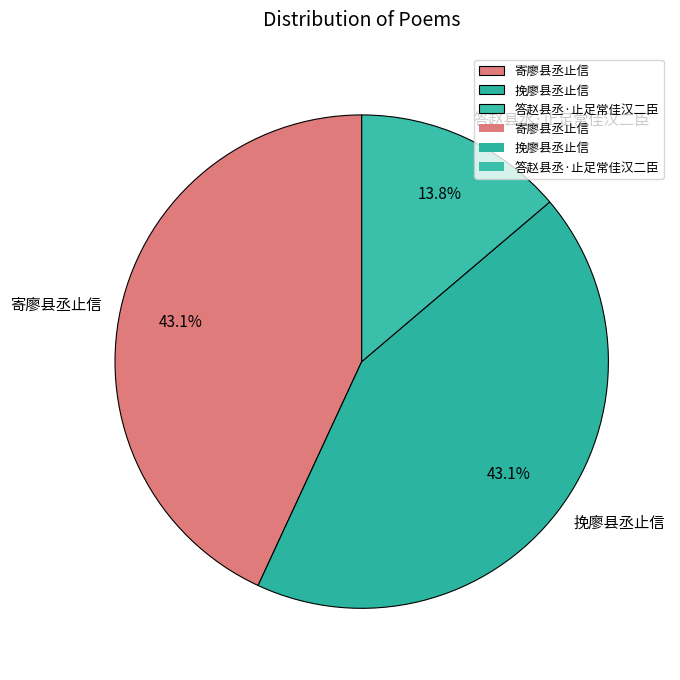

The 答赵县丞·止足常佳汉二臣 slice represents 2% of the pie. True or false?

False